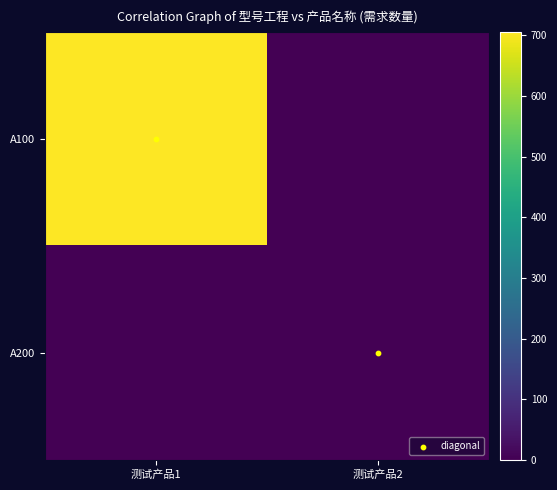

What is the difference between the highest and lowest values at 测试产品1?

706